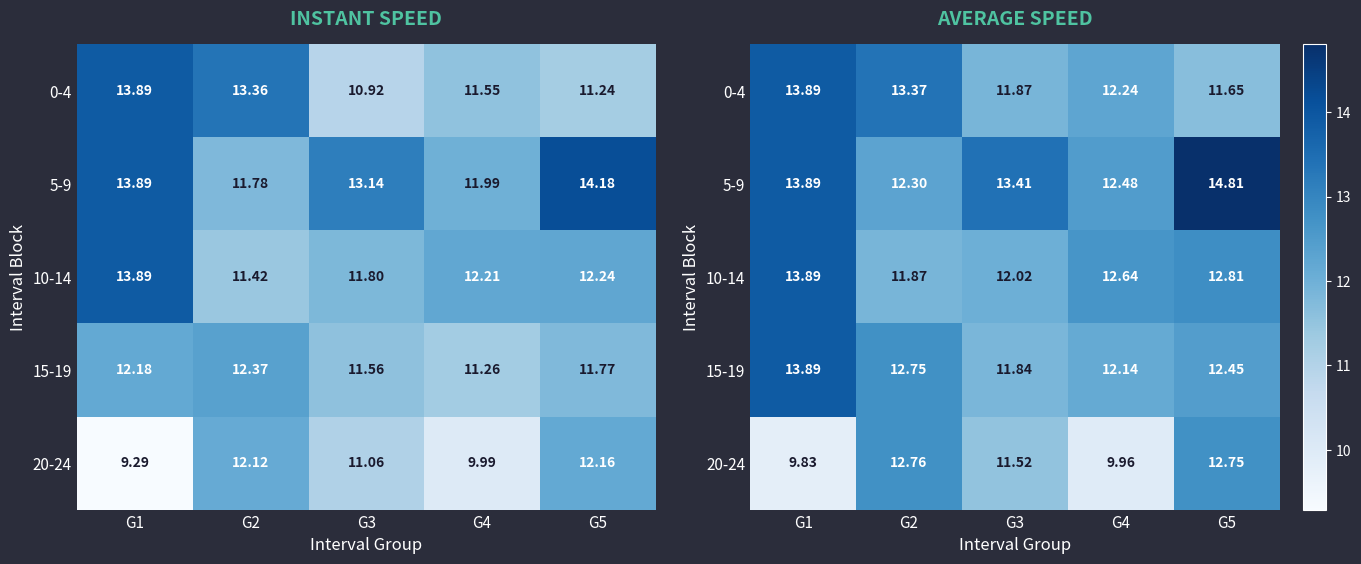

List the labels in order of 10-14 value, smallest first.

G2, G3, G4, G5, G1